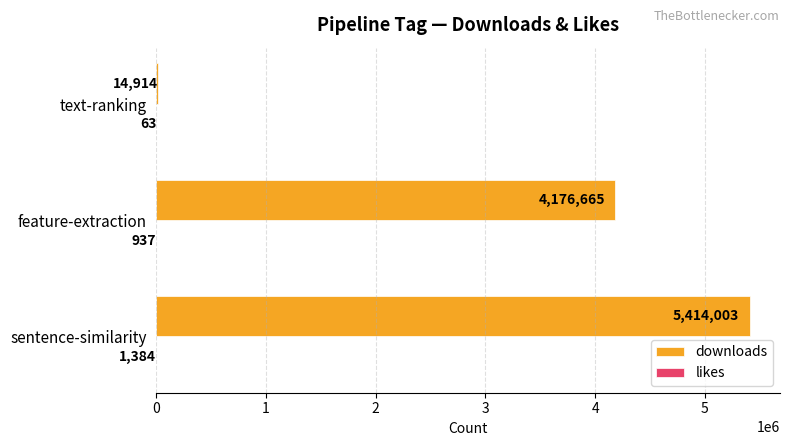

Is it true that downloads equals 5414003 at sentence-similarity?

True